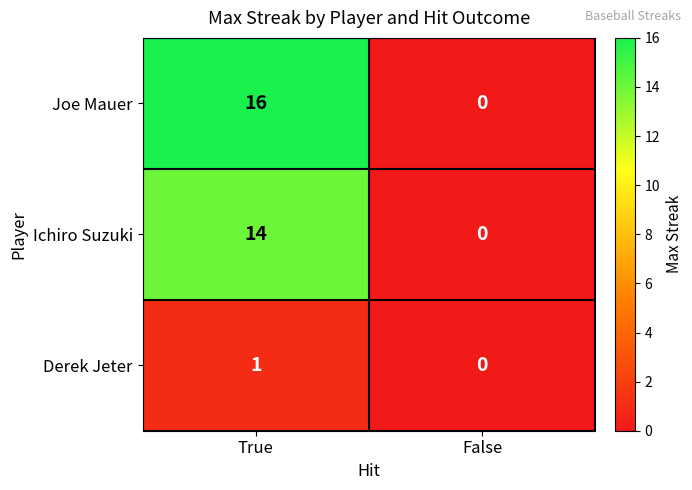

At which category is the sum across all series the highest?

True